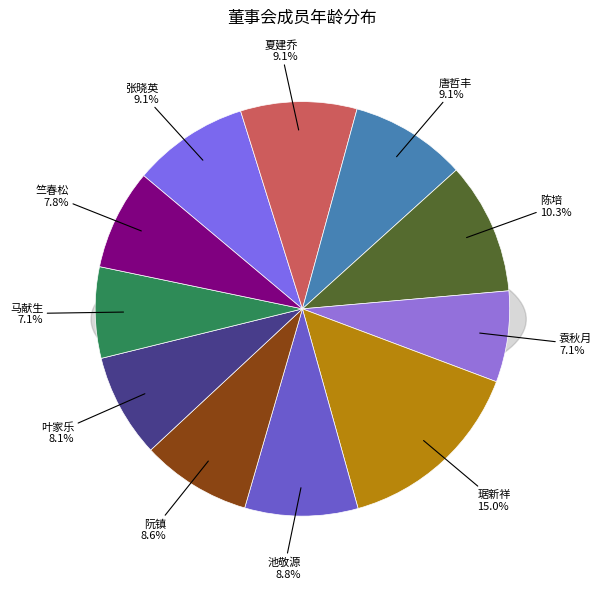

To the nearest percent, what portion does 夏建乔 represent?

9%